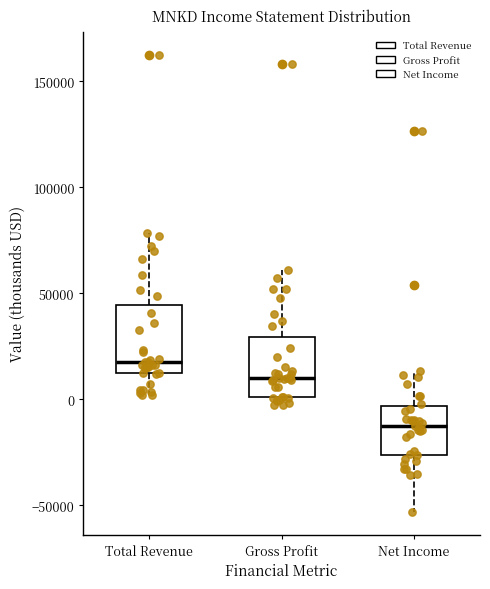

Where is the upper edge of the box for Gross Profit on the y-axis? The values are not printed on the chart, so give them approximately, as read against the axis.

30000